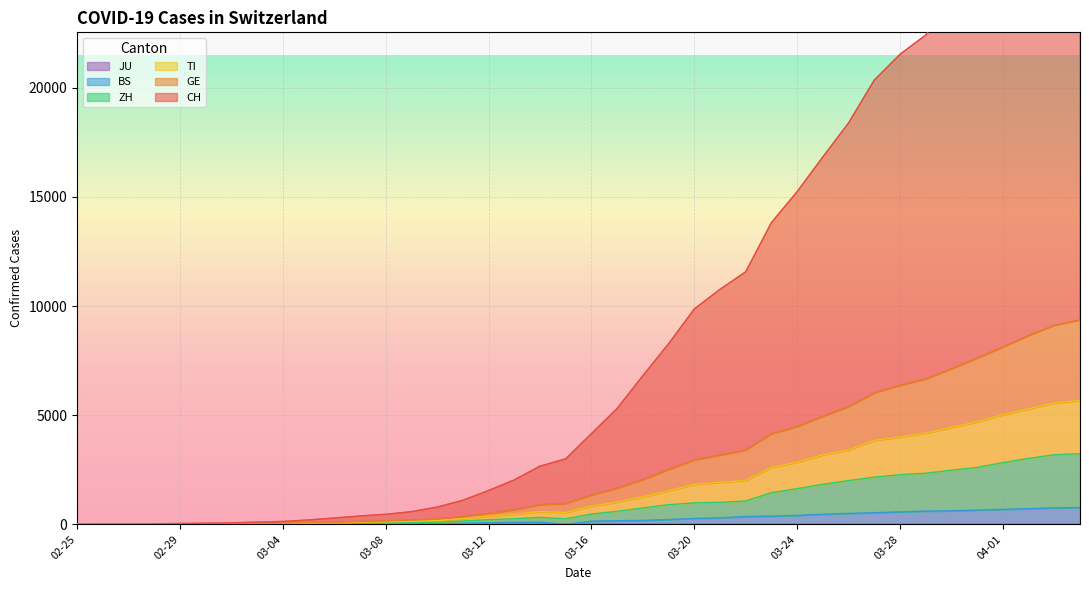

What is the average value of the ZH series?

961